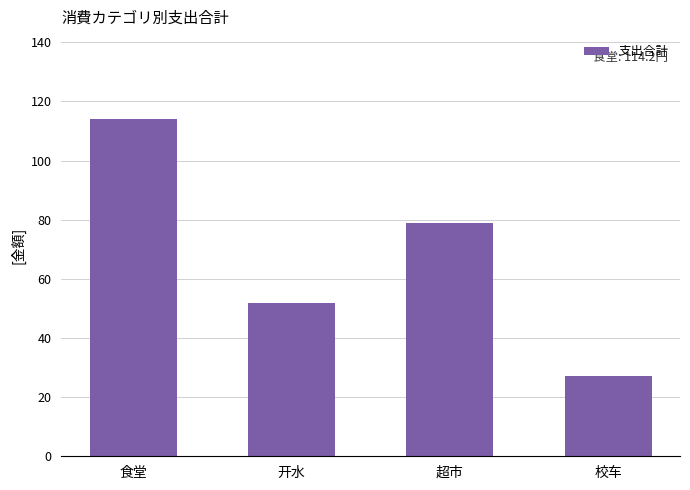

What is the smallest value displayed?

27.0